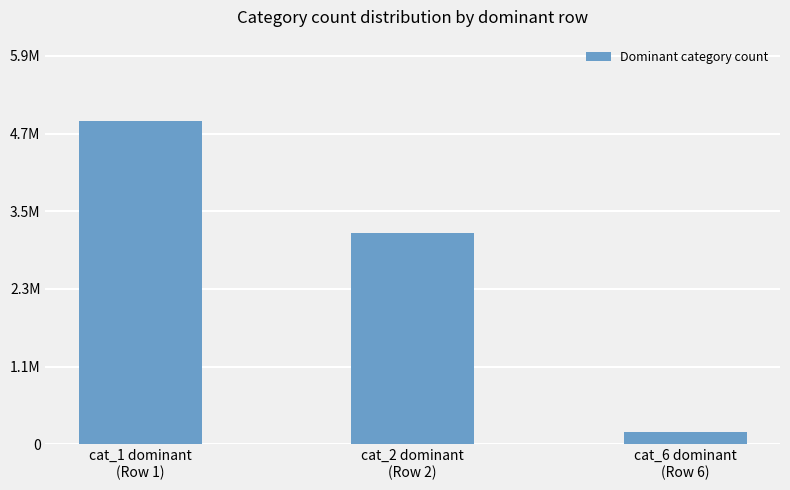

What is the average value?

2779994